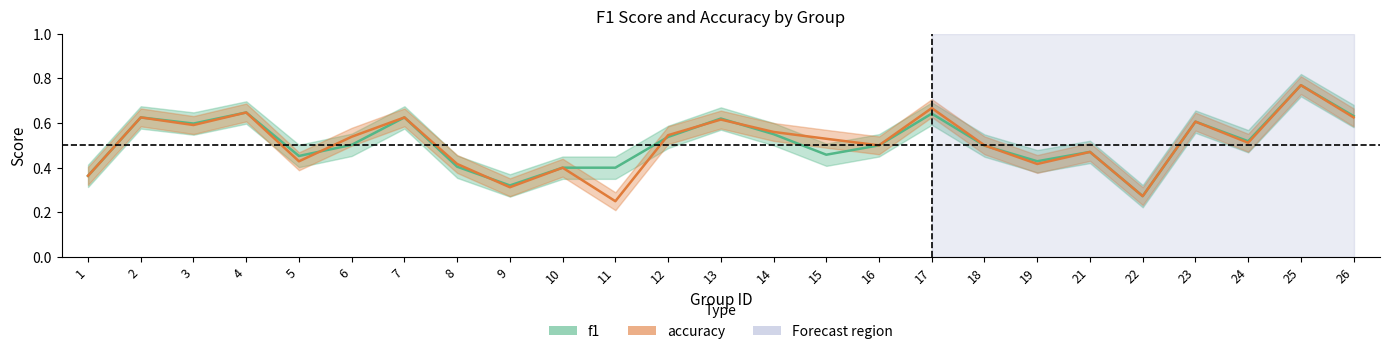

How many times do accuracy and f1 cross each other?

6